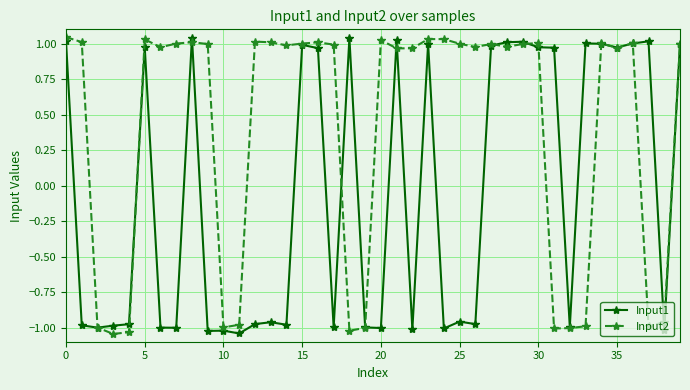

Which series has the largest total across all categories?

Input2